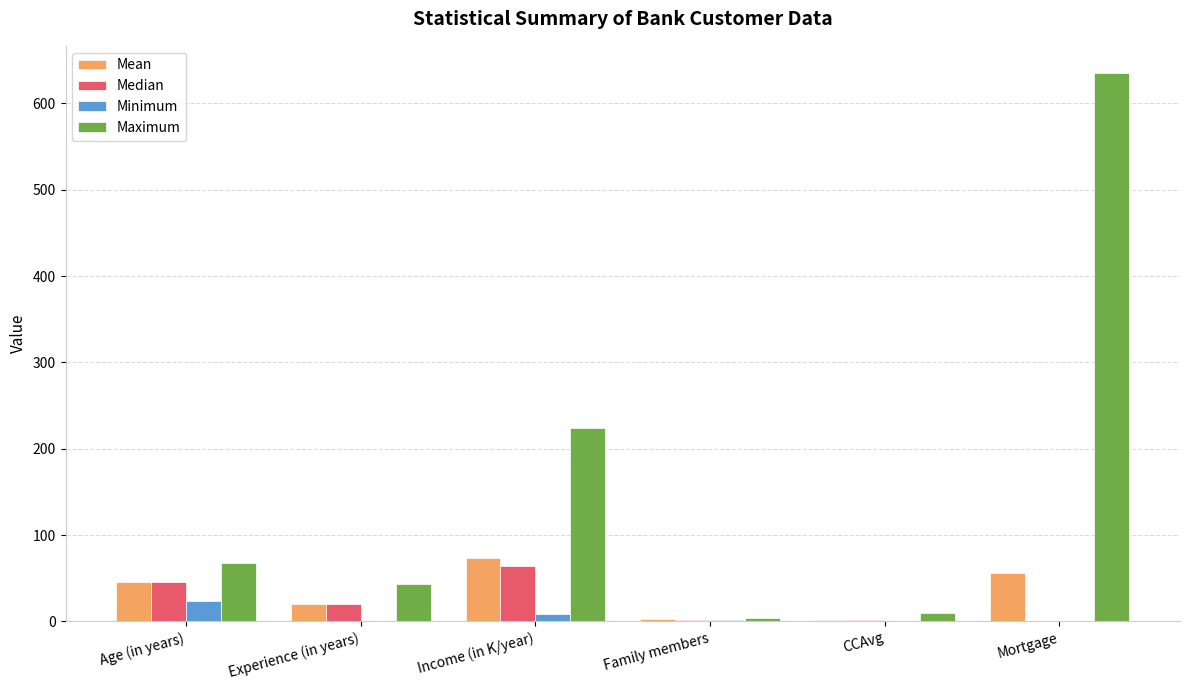

What is the sum of all Median values?

132.5